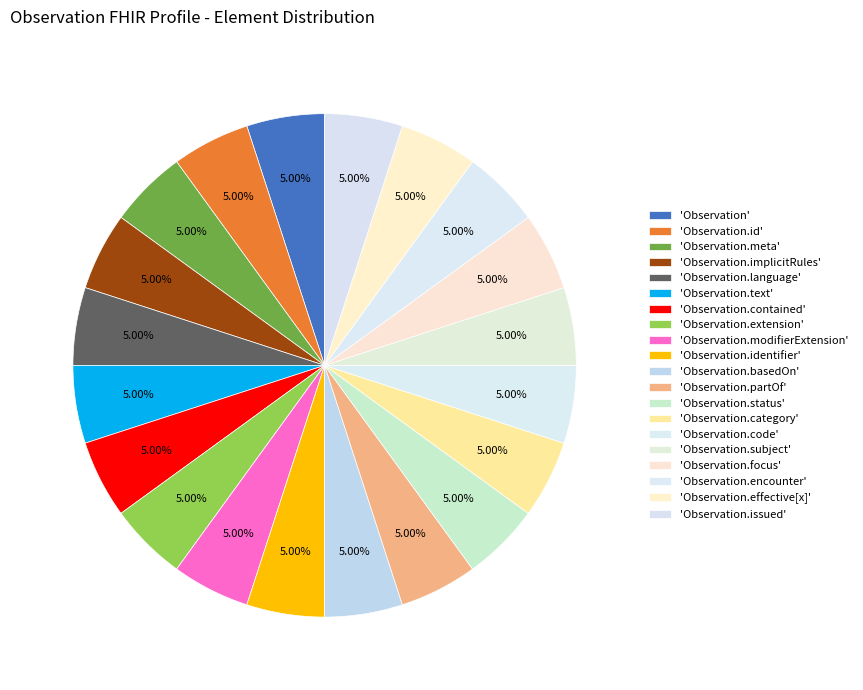

Which category has the biggest portion of the pie?

Observation